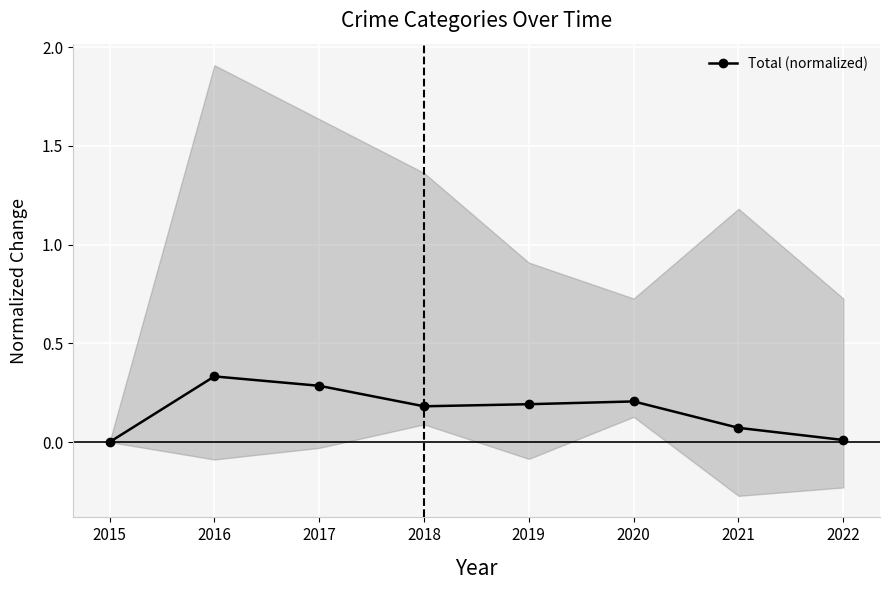

True or false: the data shows 0.5 at 2017.

False